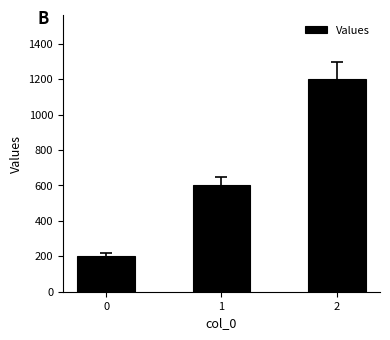

Rank the categories by value from lowest to highest.

0, 1, 2